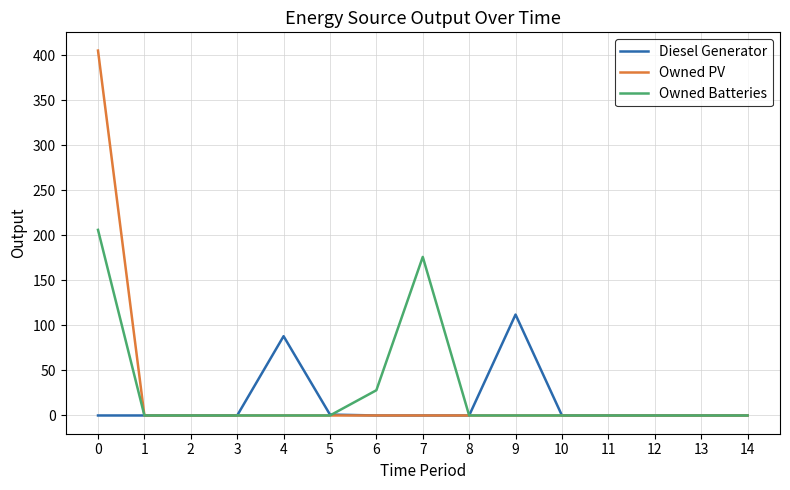

The value of Owned Batteries at 11 is -142. True or false?

False